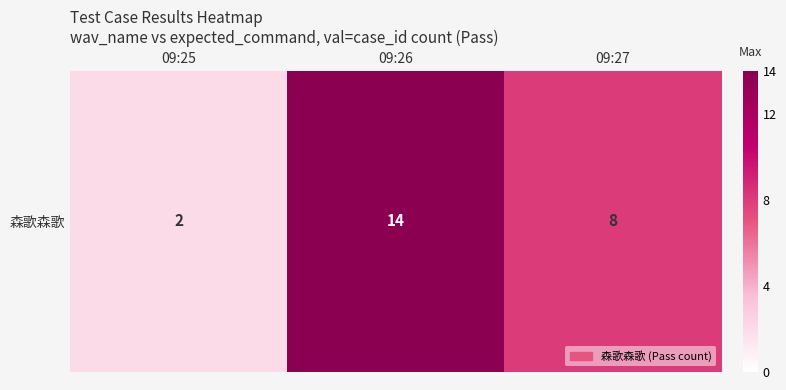

What is the approximate value at 09:26, to the nearest 5?

15